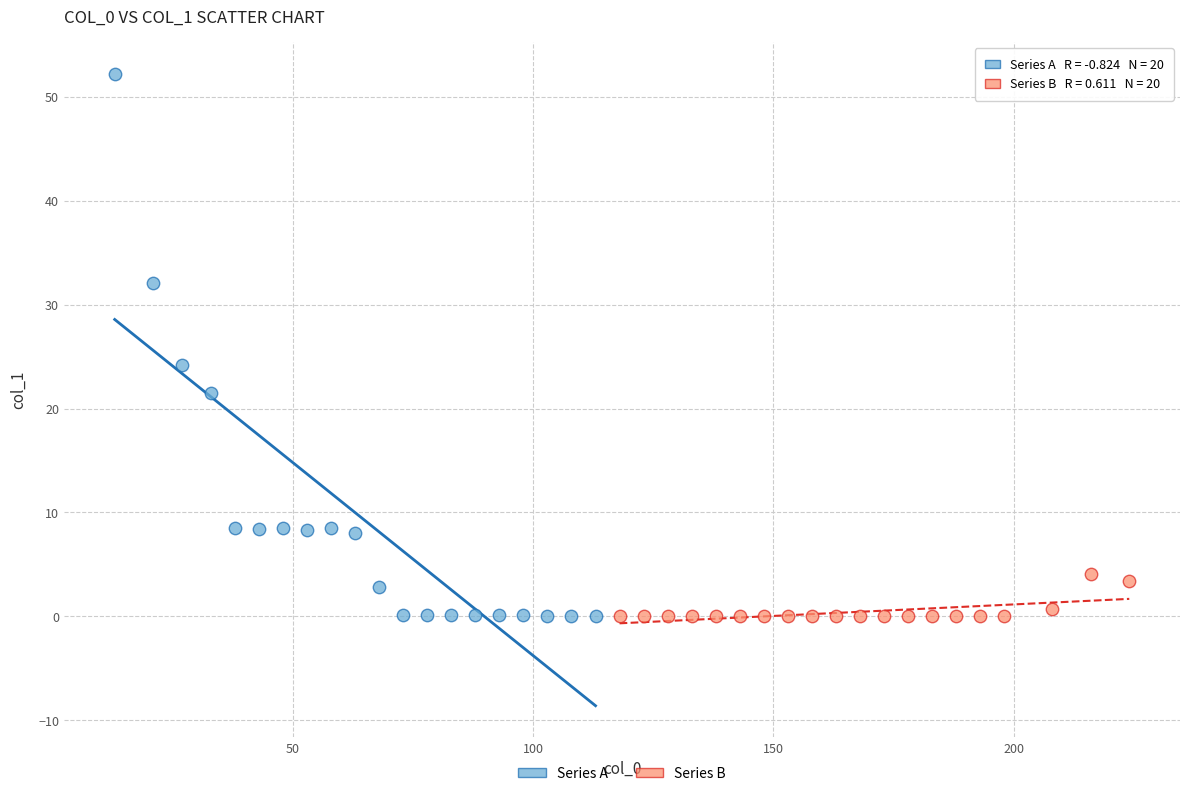

Which series reaches the maximum Y coordinate?

Series A